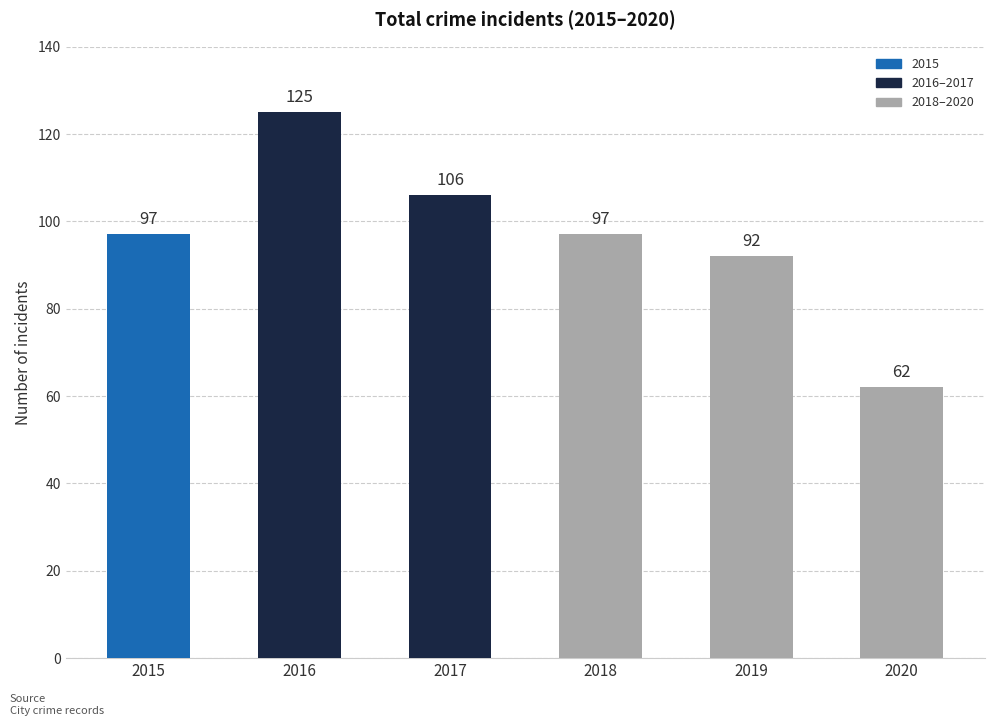

What is the maximum value shown in the chart?

125